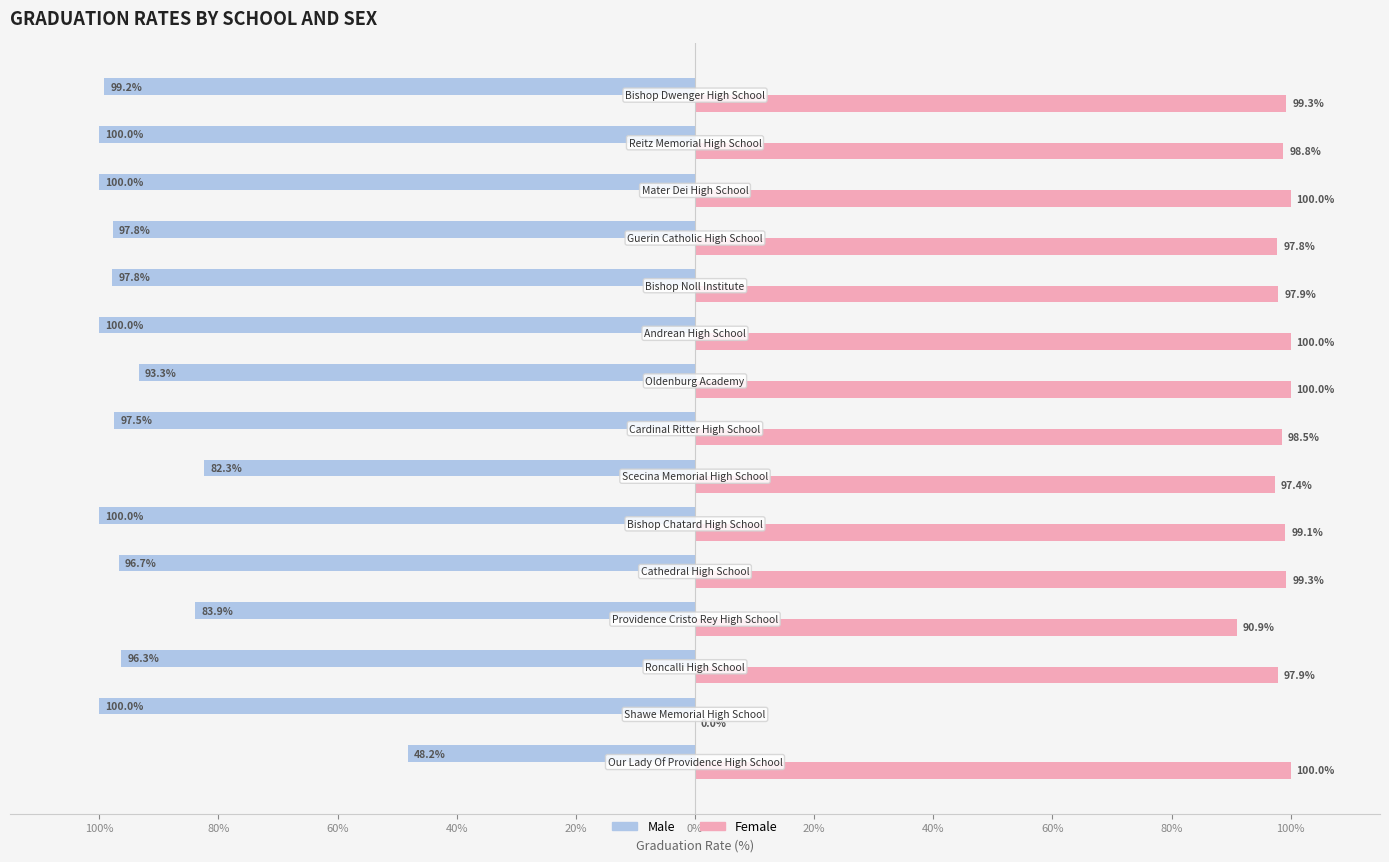

What is the average value of the Male series?

-92.9